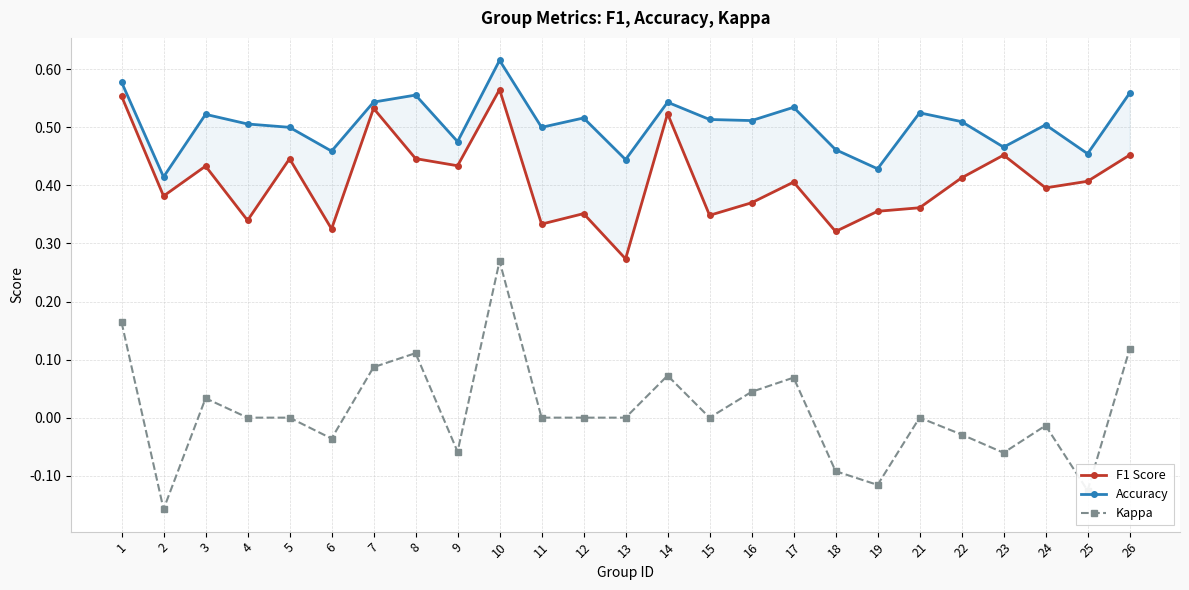

True or false: Accuracy and F1 Score cross at least once.

False